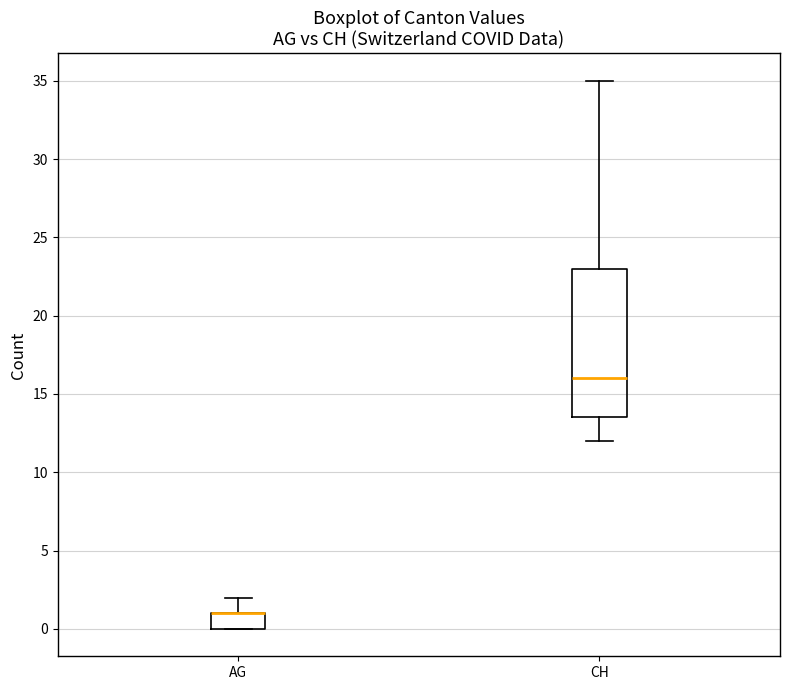

Where is the upper edge of the box for CH on the y-axis? The values are not printed on the chart, so give them approximately, as read against the axis.

23.0